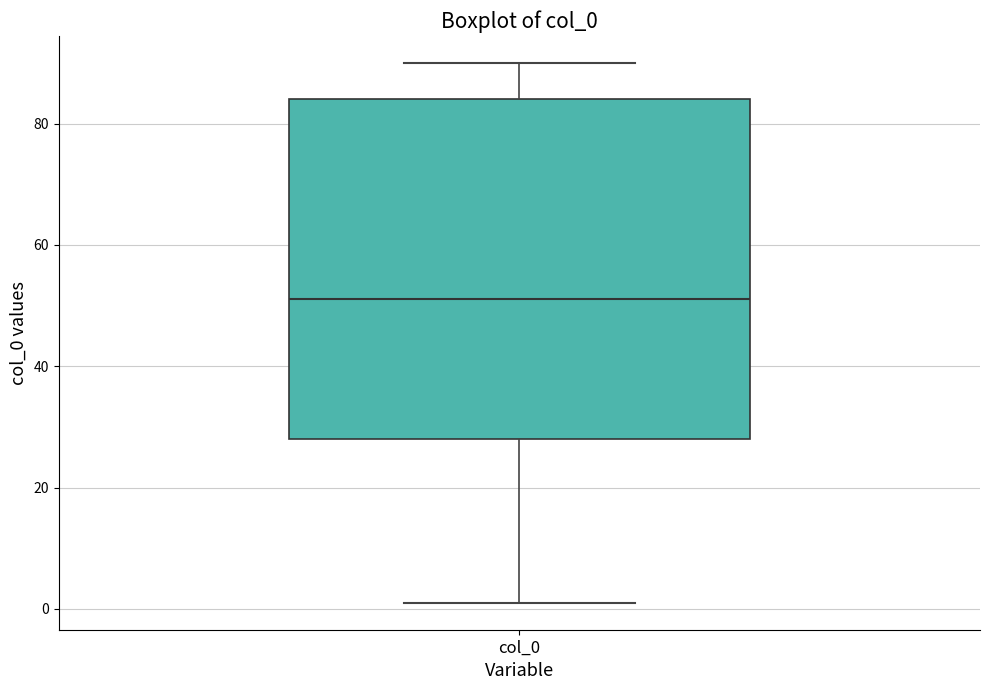

Read this box plot against the y-axis: the position of the median line, the range covered by the box, and the ends of both whiskers. The values are not printed on the chart, so give them approximately, as read against the axis.

median 52, box 28 to 84, whiskers 2 to 90